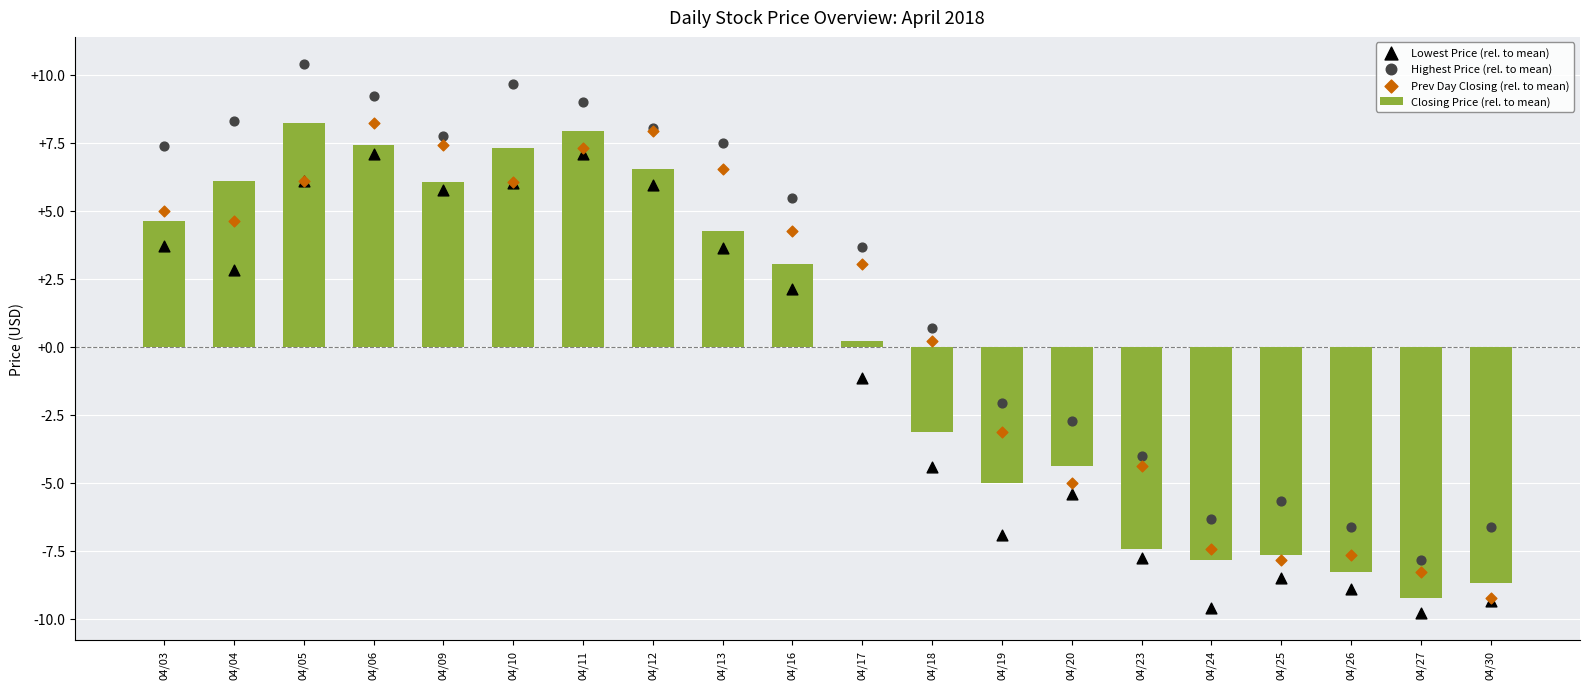

Is the value of Closing Price (rel. to mean) at 04/11 greater than the value of Prev Day Closing (rel. to mean) at 04/24?

Yes